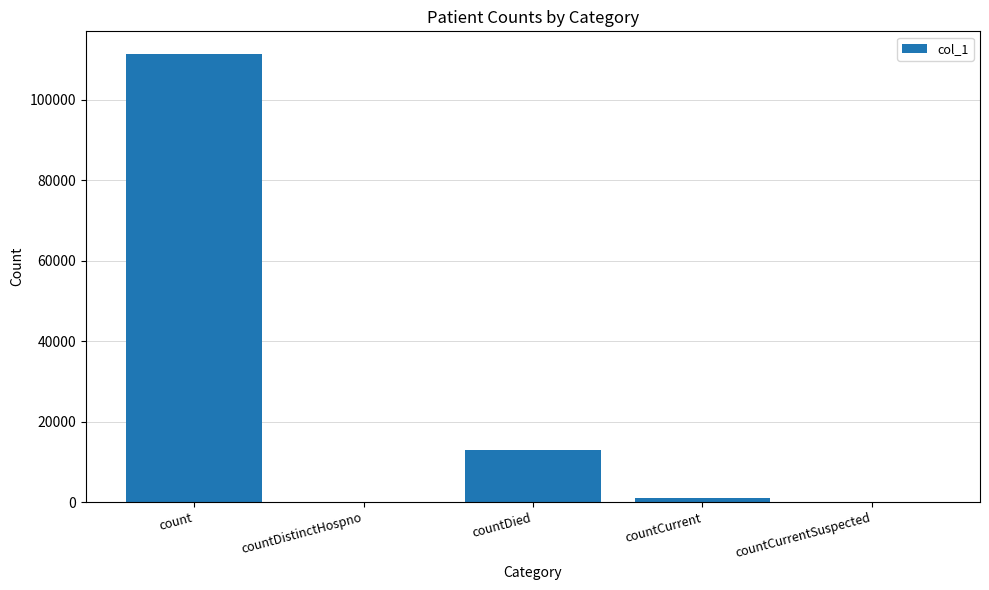

Count the number of data series in this chart.

1